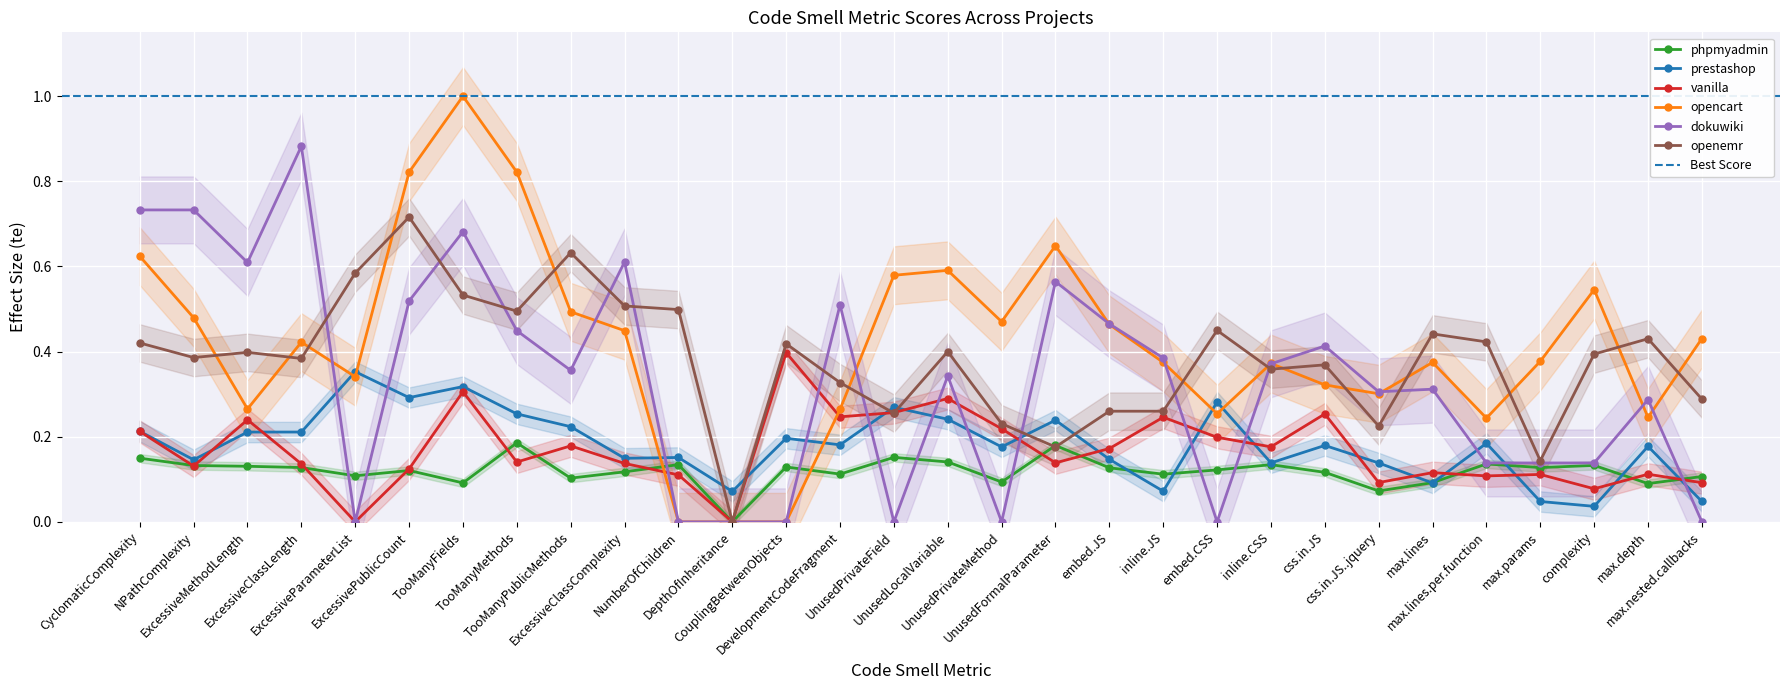

What is the sum of all prestashop values?

5.4